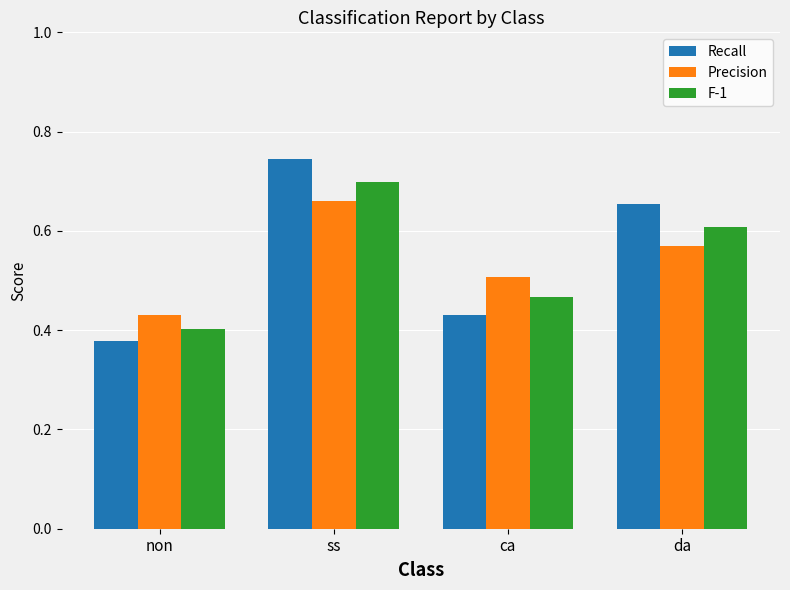

Does the chart contain any negative values?

No